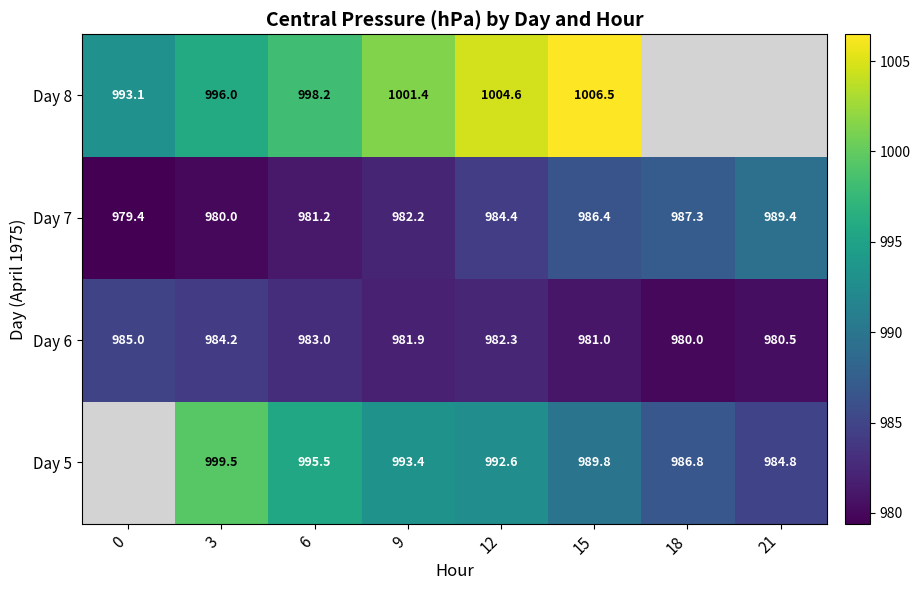

Is the value of Day 6 at 12 greater than the value of Day 7 at 21?

No